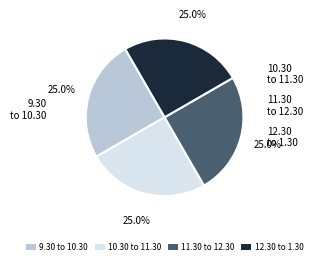

Is it true that 12.30 to 1.30 is 12% of the pie?

False